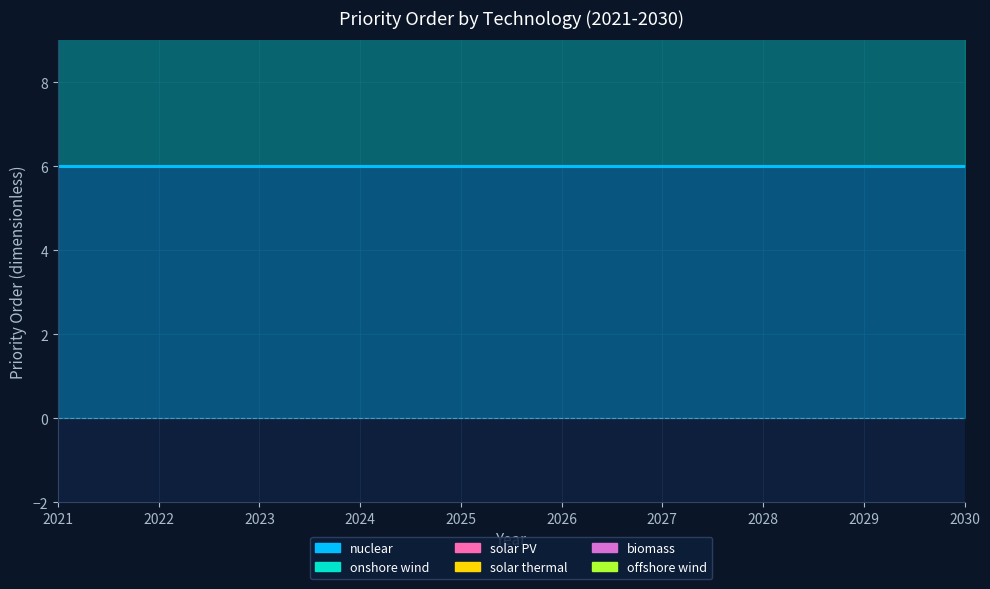

True or false: nuclear has more than 2 interior local peaks.

False